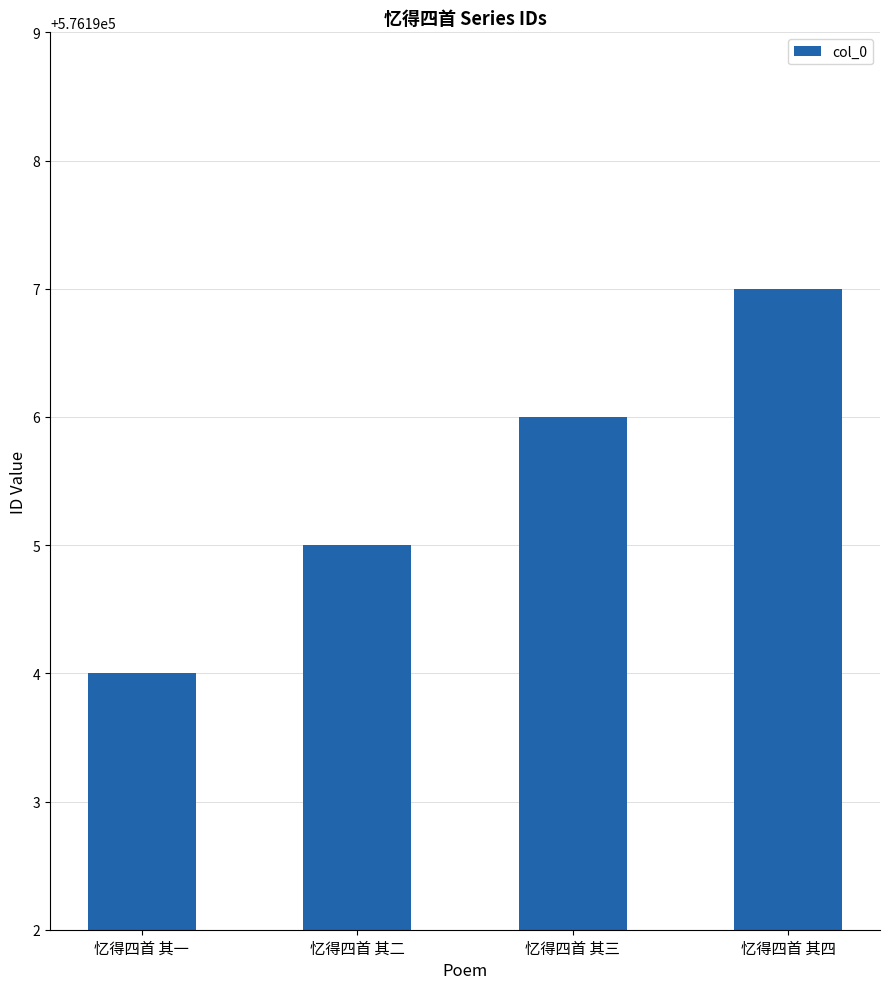

Rank the categories by value from lowest to highest.

忆得四首 其一, 忆得四首 其二, 忆得四首 其三, 忆得四首 其四